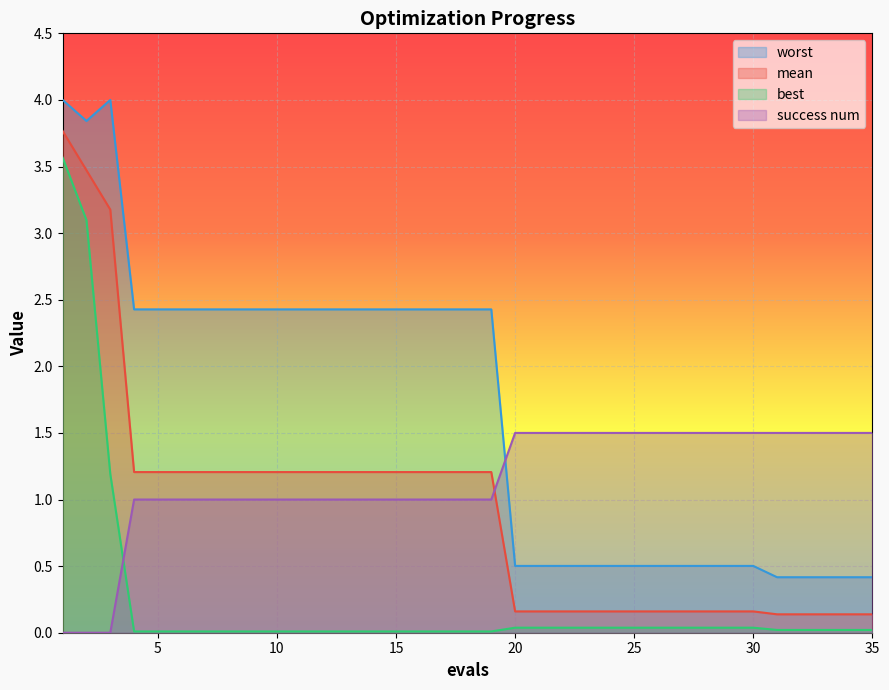

What is the sum of the success num values at 30 and 32?

3.0